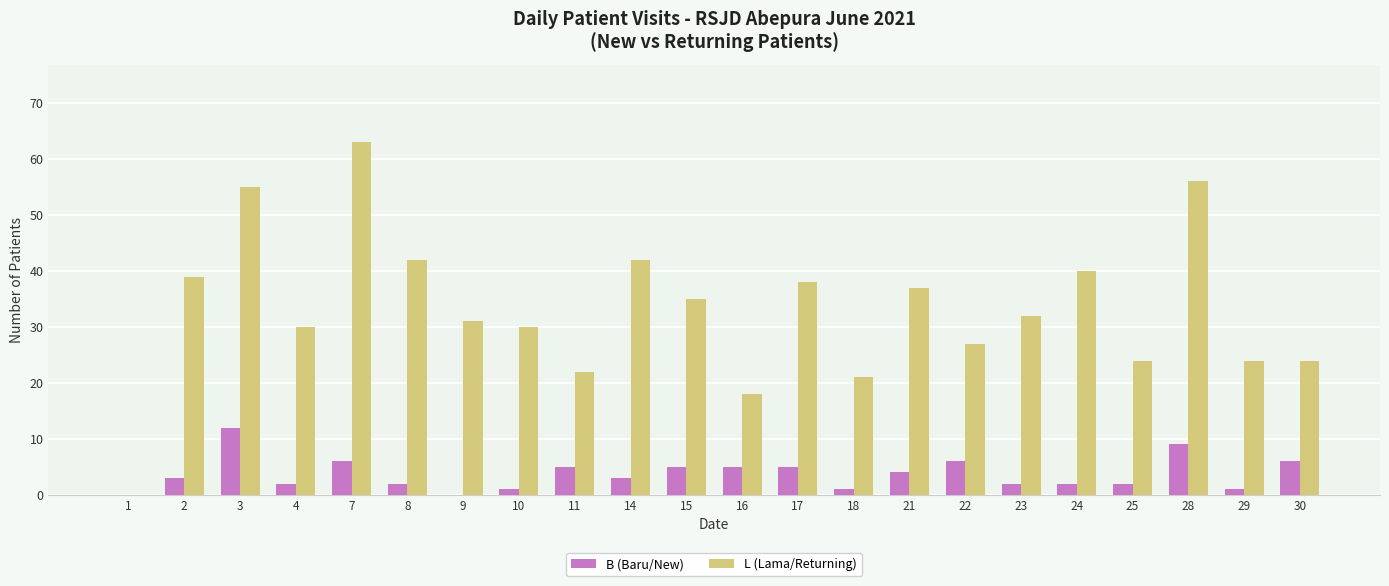

The L (Lama/Returning) series shows 38 at 17. True or false?

True